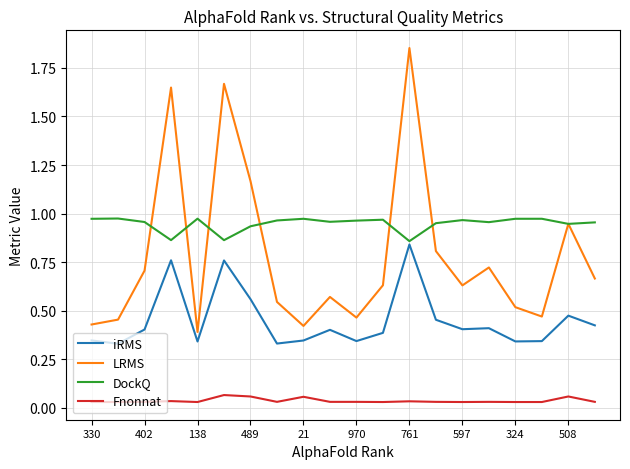

Which series has the largest range (max minus min)?

LRMS